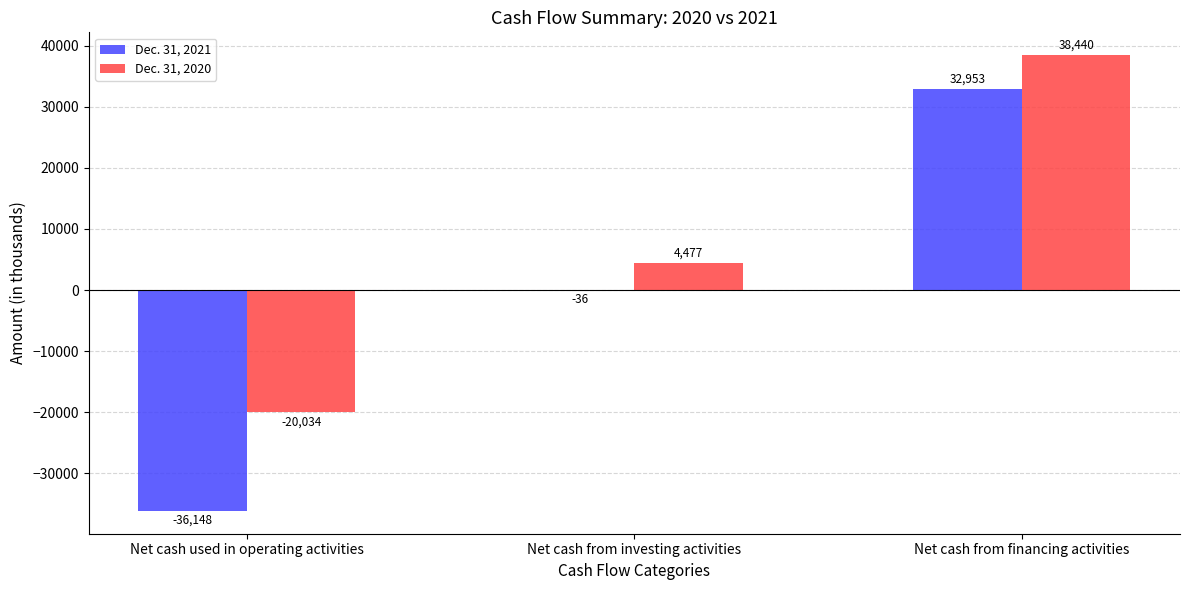

True or false: Dec. 31, 2020 has a value of 4477 at Net cash from investing activities.

True